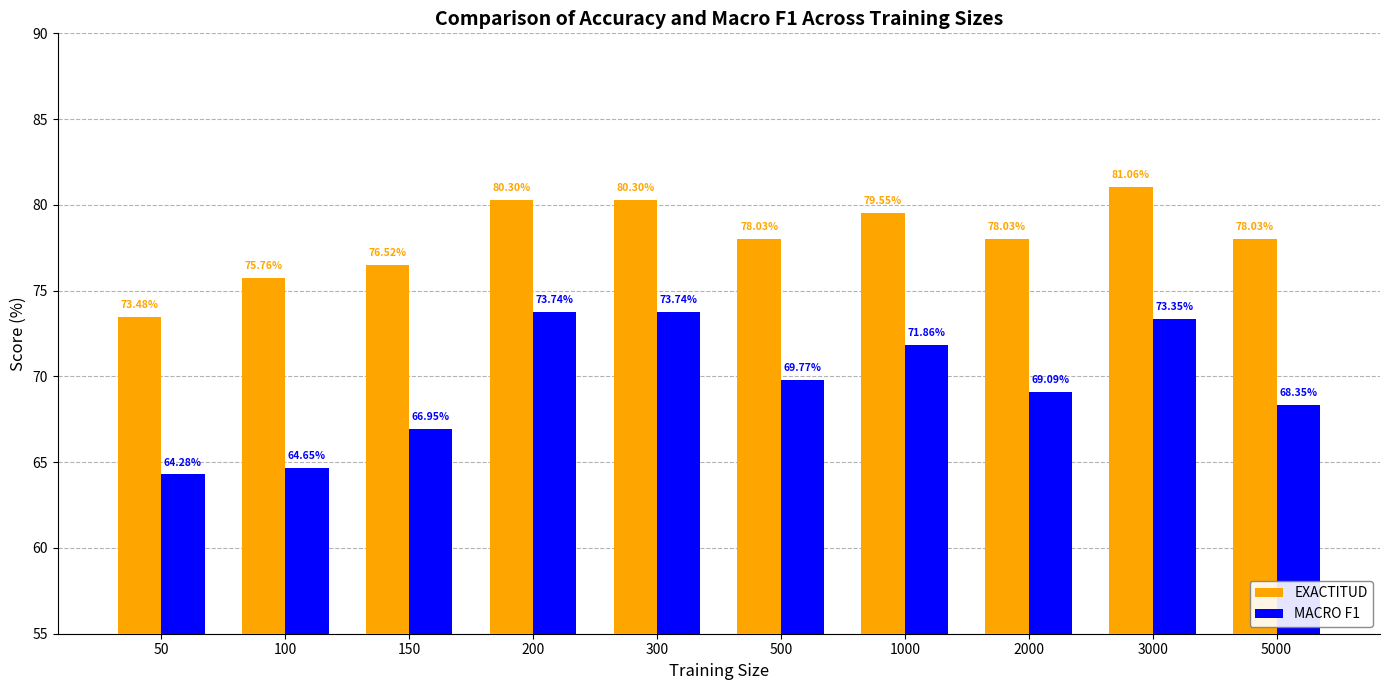

What is the greatest value displayed?

81.1